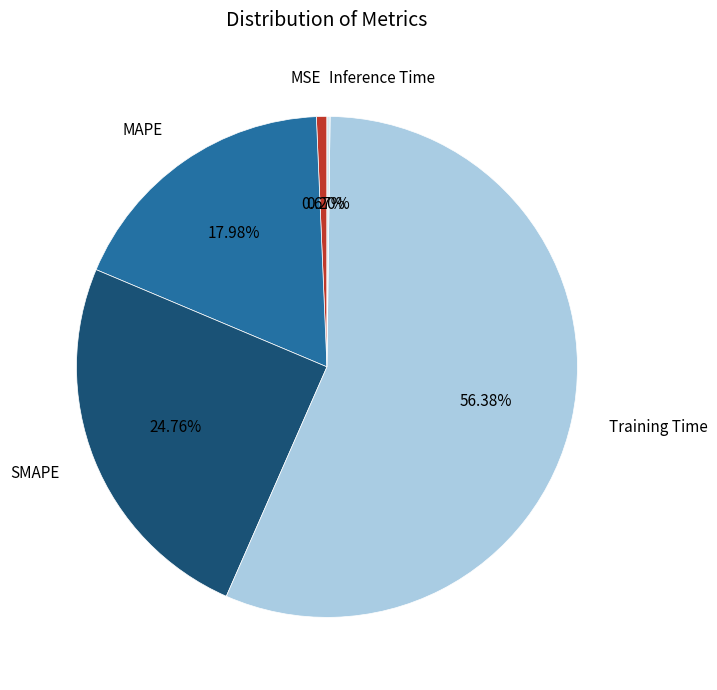

Is there a majority slice in this chart?

Yes